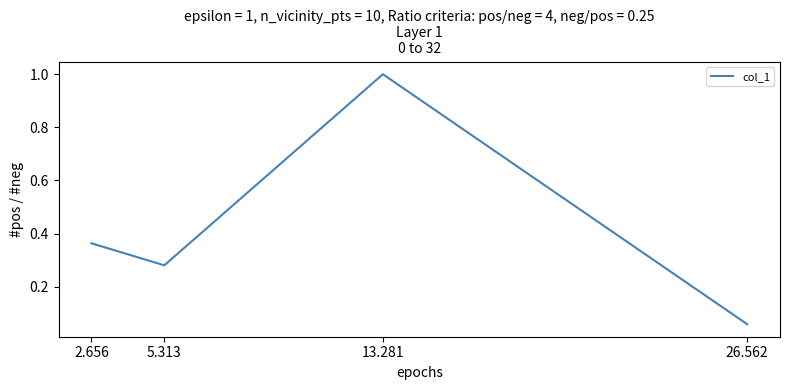

What is the maximum value shown in the chart?

1.0